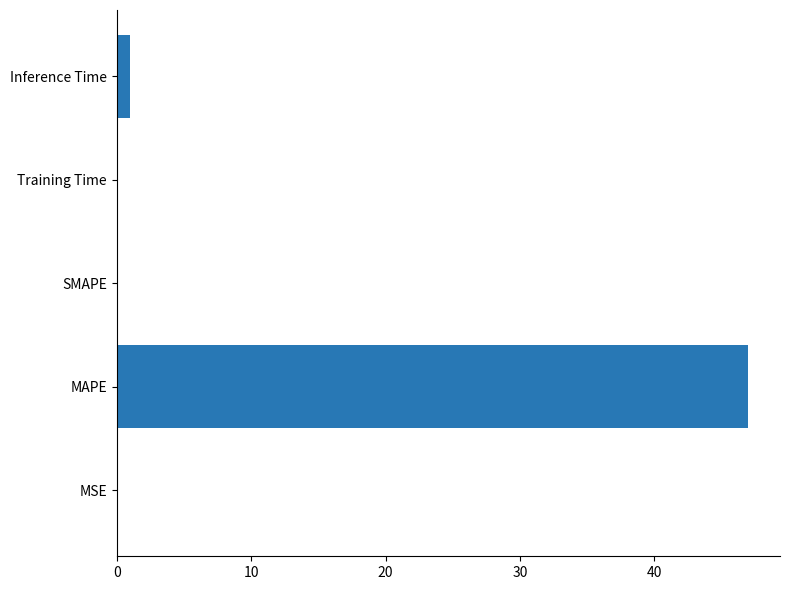

Which has a higher value, SMAPE or MAPE?

MAPE